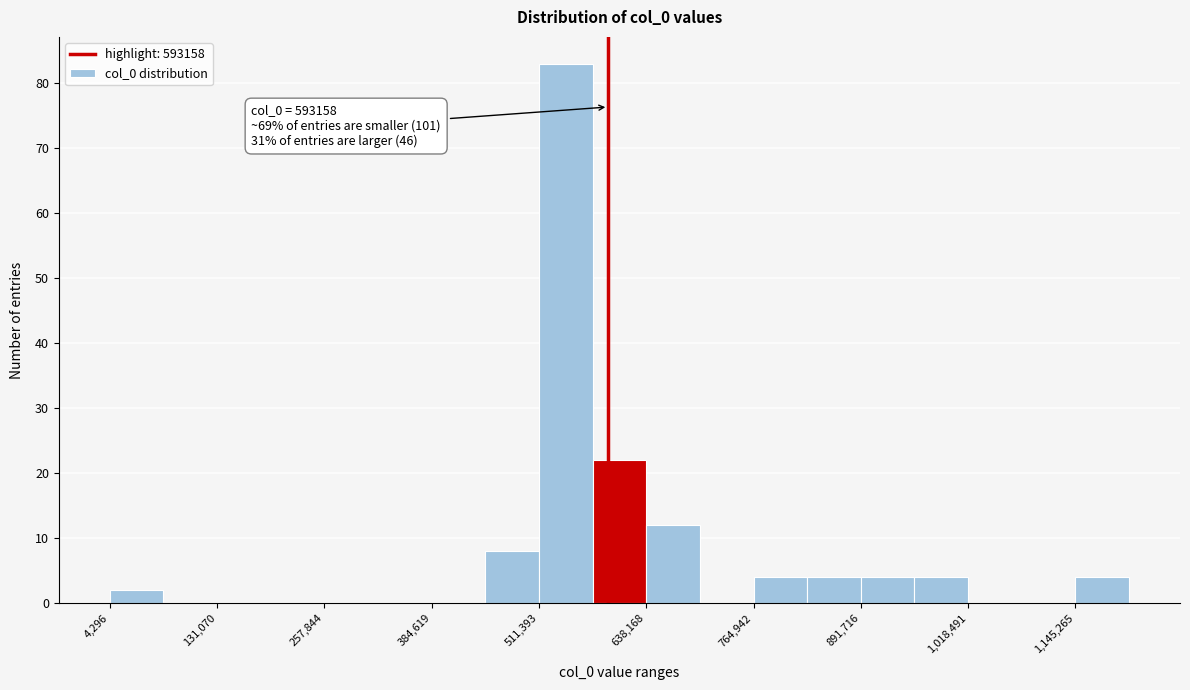

Around what value on the x-axis is the tallest bar? Give the approximate position of its centre, as read against the axis.

540000